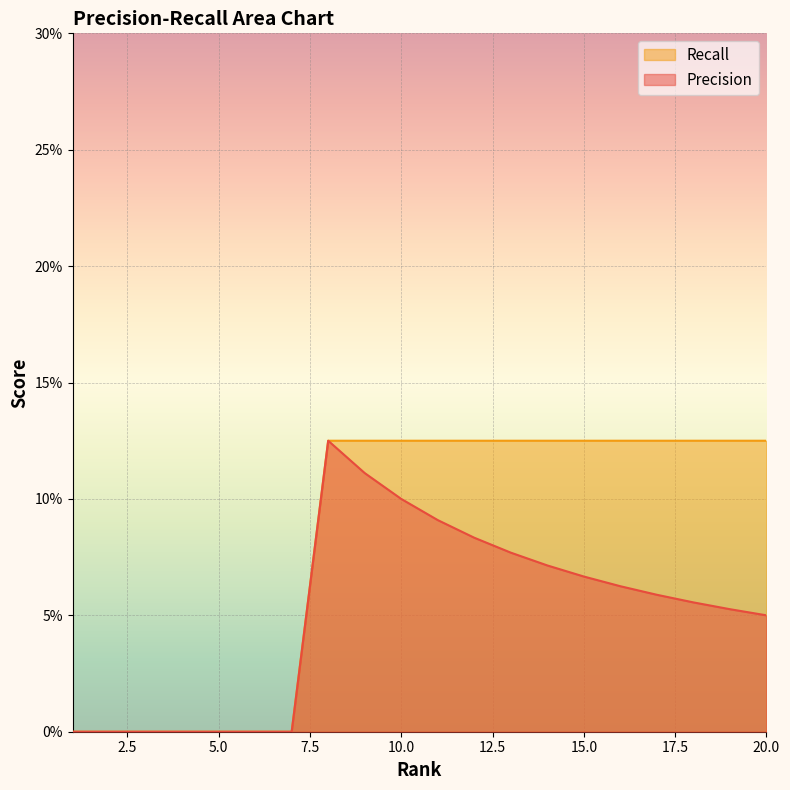

What is the difference between the maximum and minimum values in the Recall series?

0.1